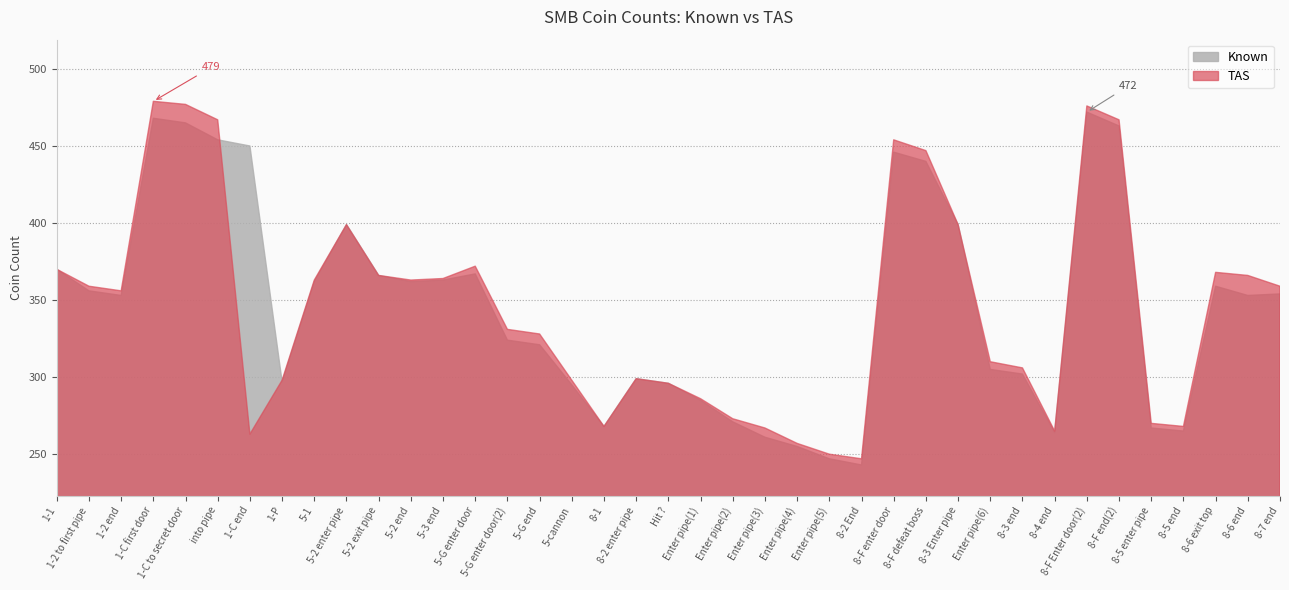

Reading right to left, list all the values displayed in this chart.

Known: 8-7 end=354	8-6 end=353	8-6 exit top=359	8-5 end=265	8-5 enter pipe=267	8-F end(2)=463	8-F Enter door(2)=472	8-4 end=264	8-3 end=302	Enter pipe(6)=305	8-3 Enter pipe=399	8-F defeat boss=440	8-F enter door=446	8-2 End=243	Enter pipe(5)=247	Enter pipe(4)=255	Enter pipe(3)=261	Enter pipe(2)=271	Enter pipe(1)=285	Hit ?=296	8-2 enter pipe=299	8-1=268	5-cannon=295	5-G end=321	5-G enter door(2)=324	5-G enter door=367	5-3 end=363	5-2 end=362	5-2 exit pipe=366	5-2 enter pipe=399	5-1=362	1-P=297	1-C end=450	into pipe=454	1-C to secret door=465	1-C first door=468	1-2 end=353	1-2 to first pipe=356	1-1=370
TAS: 8-7 end=359	8-6 end=366	8-6 exit top=368	8-5 end=268	8-5 enter pipe=270	8-F end(2)=467	8-F Enter door(2)=476	8-4 end=265	8-3 end=306	Enter pipe(6)=310	8-3 Enter pipe=399	8-F defeat boss=447	8-F enter door=454	8-2 End=247	Enter pipe(5)=250	Enter pipe(4)=257	Enter pipe(3)=267	Enter pipe(2)=273	Enter pipe(1)=286	Hit ?=296	8-2 enter pipe=299	8-1=268	5-cannon=298	5-G end=328	5-G enter door(2)=331	5-G enter door=372	5-3 end=364	5-2 end=363	5-2 exit pipe=366	5-2 enter pipe=399	5-1=363	1-P=298	1-C end=263	into pipe=467	1-C to secret door=477	1-C first door=479	1-2 end=356	1-2 to first pipe=359	1-1=370